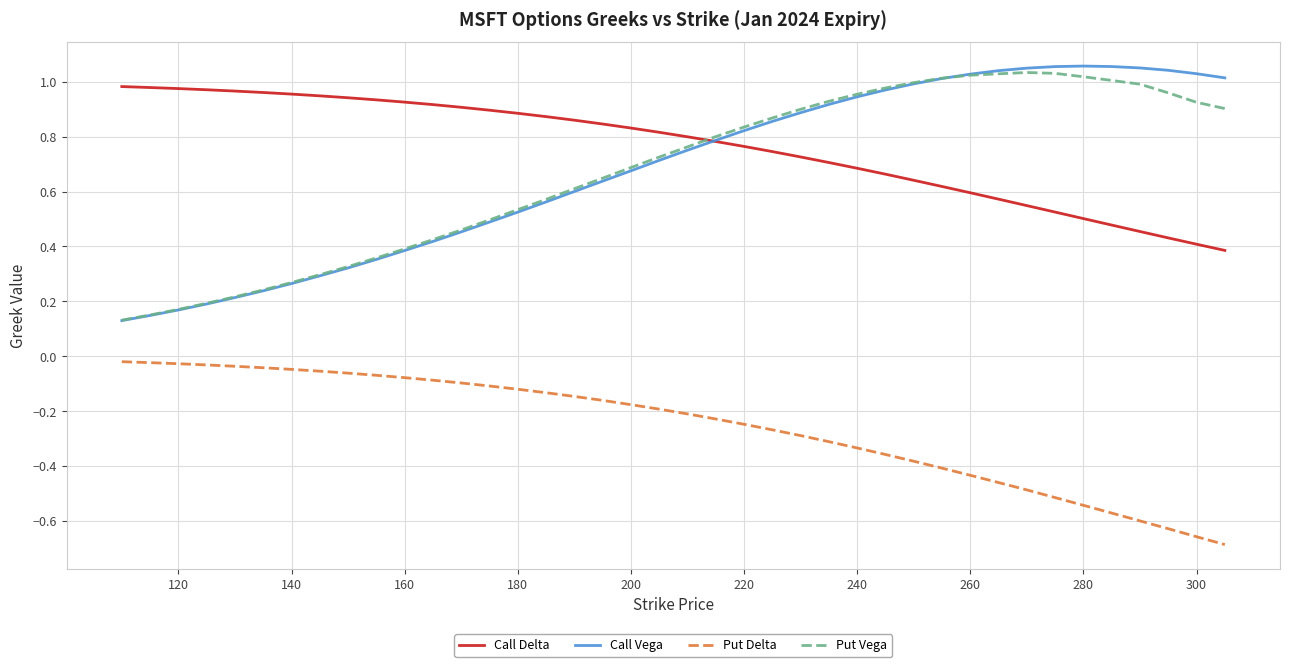

Which series has the widest spread of values?

Call Vega